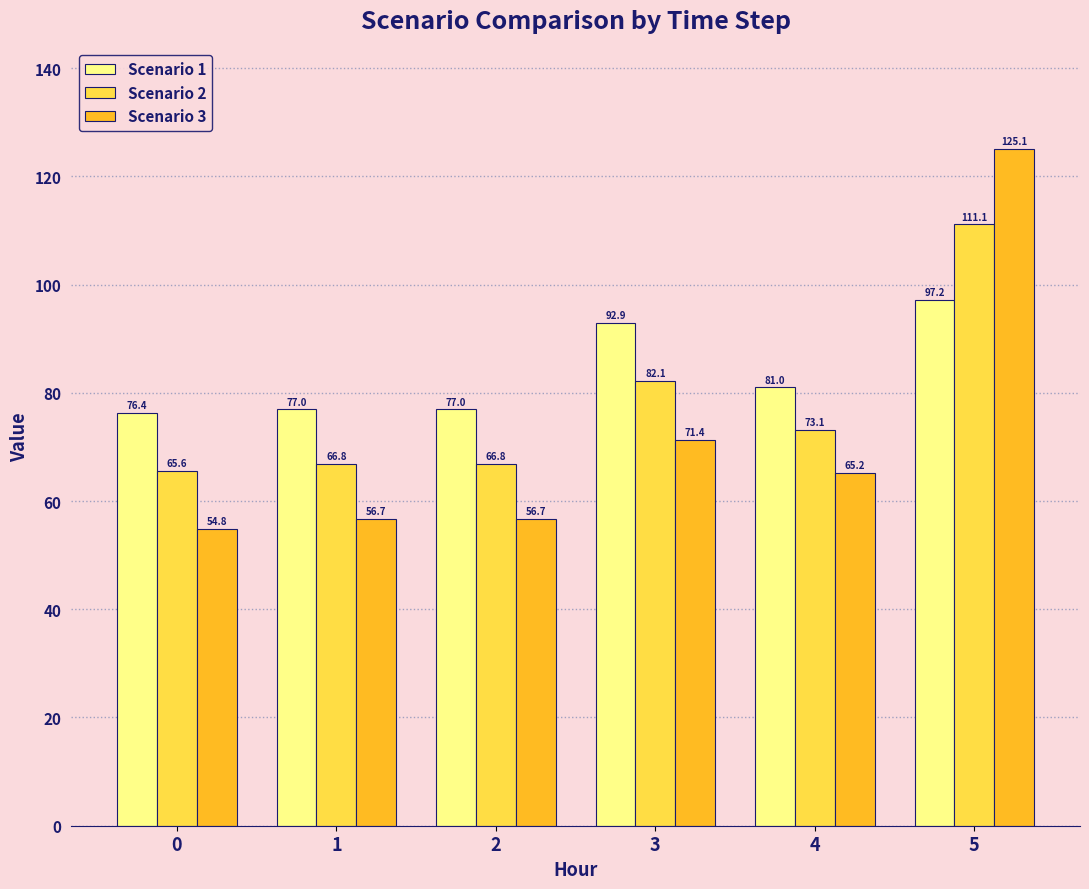

What is the value of the Scenario 2 bar at the 4th from the left?

82.1